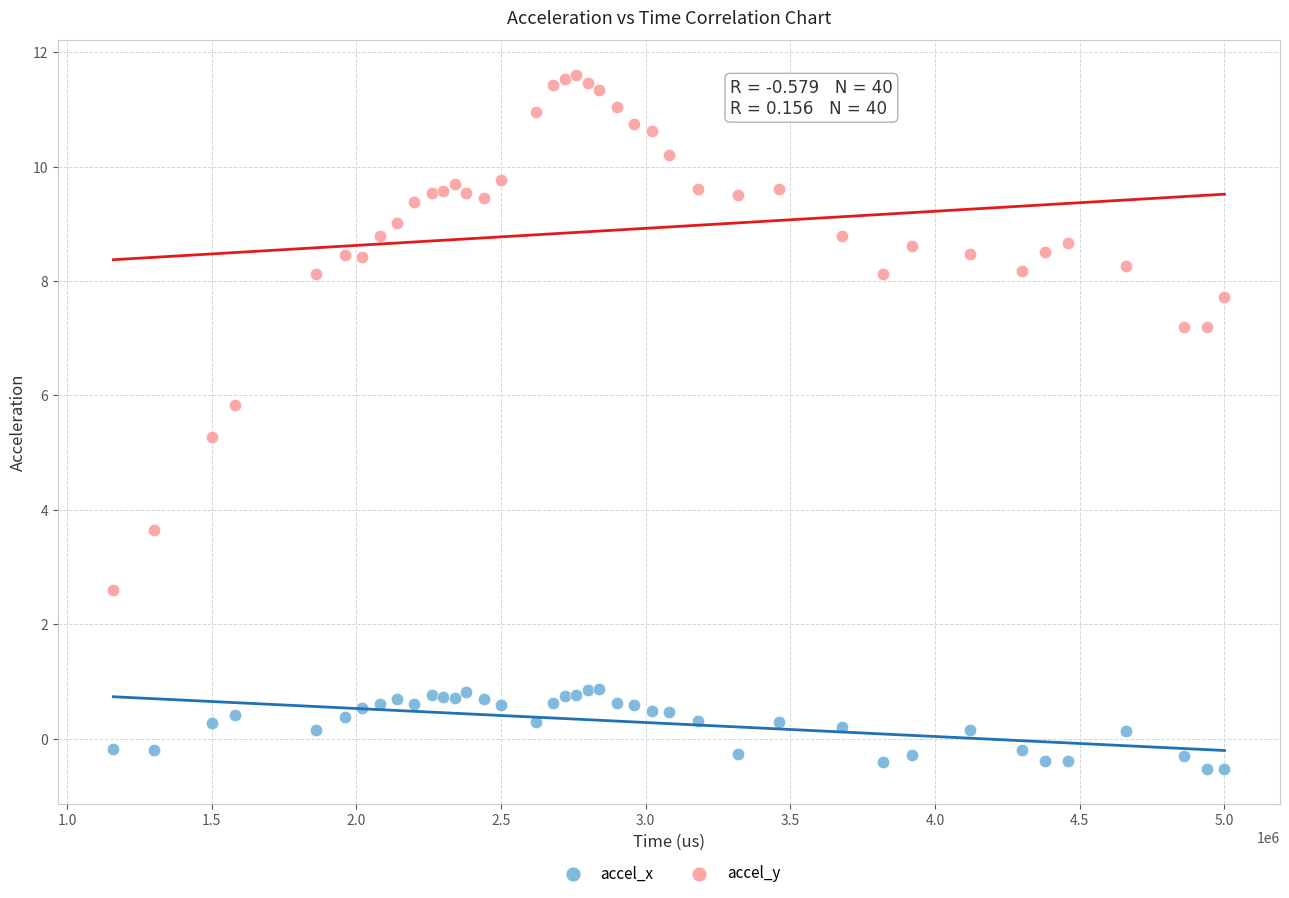

What are all the series names shown in the legend?

accel_x, accel_y